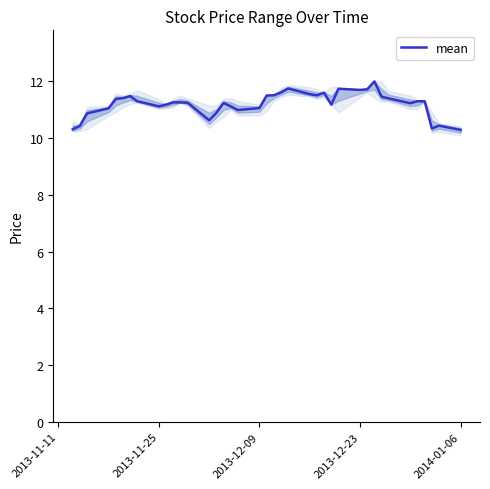

What is the lowest value of the mean series?

10.3